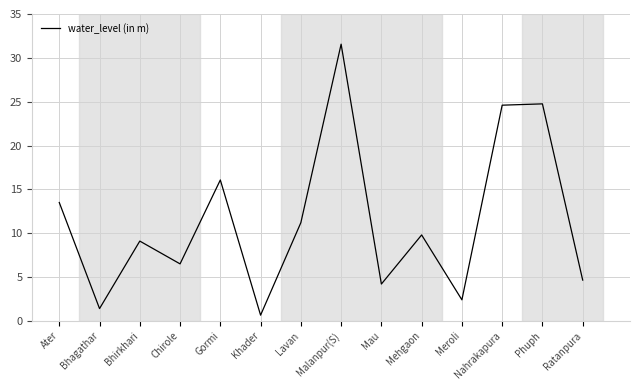

What is the sum of the values at Lavan and Mau?

15.4